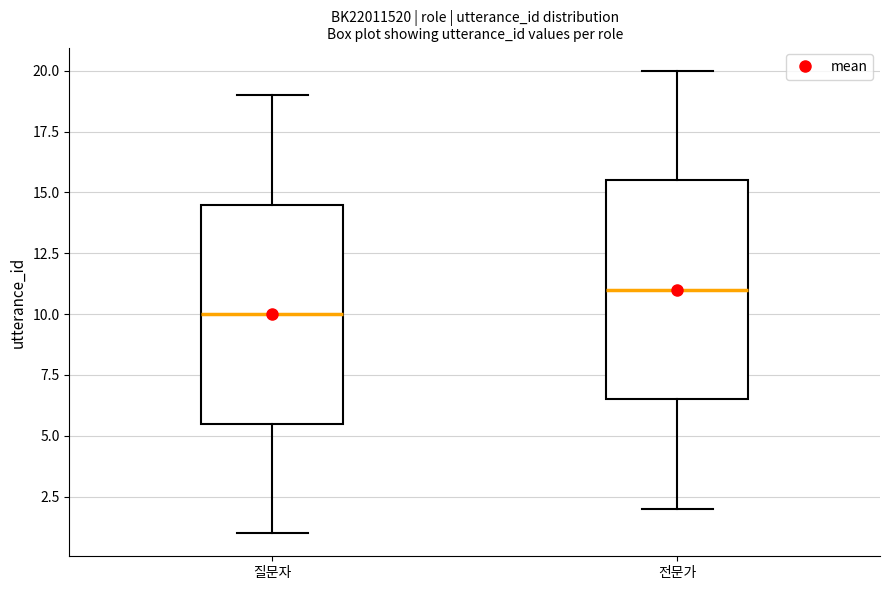

Where does the upper whisker of the box for 질문자 end on the y-axis? The values are not printed on the chart, so give them approximately, as read against the axis.

19.0